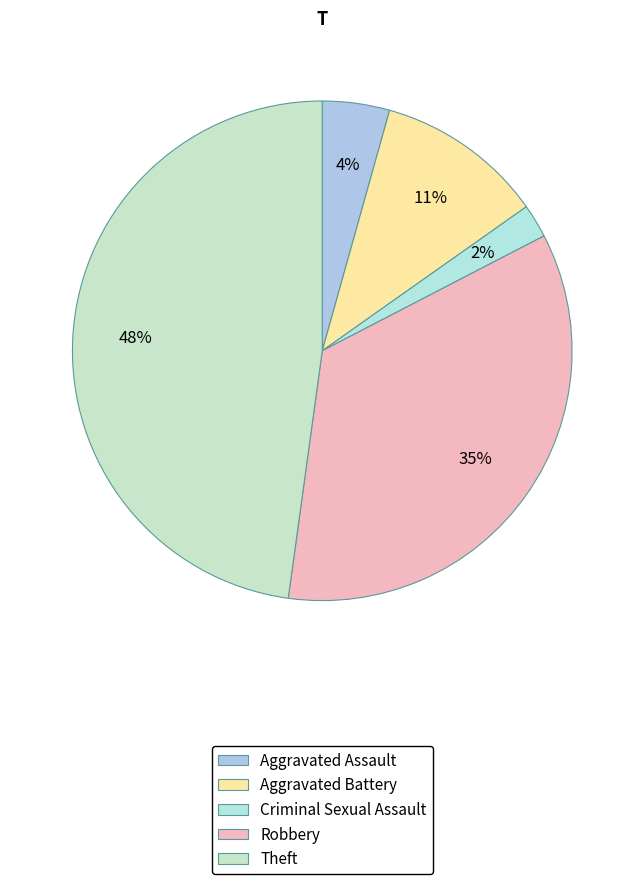

Does Criminal Sexual Assault account for over 50% of the chart?

No